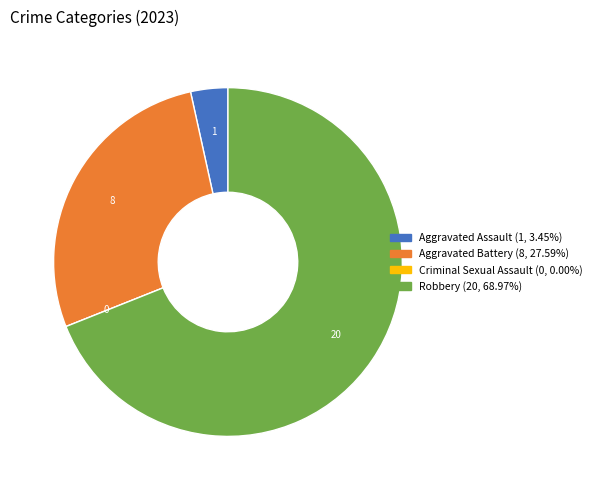

Which slice is the largest?

Robbery